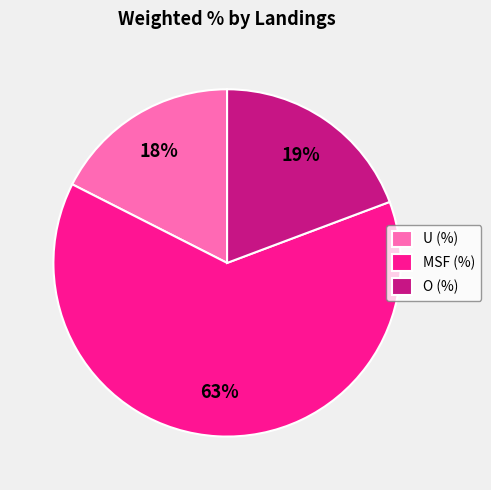

Rank the categories by value from highest to lowest.

MSF (%), O (%), U (%)